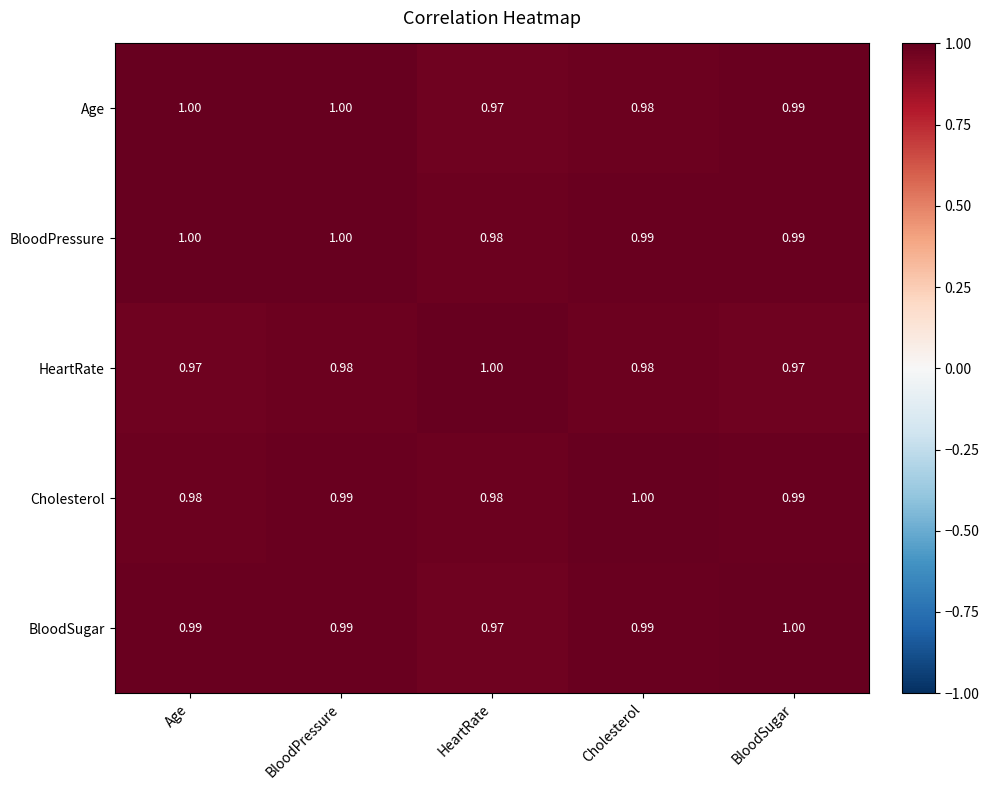

Which series has the largest total across all categories?

BloodPressure